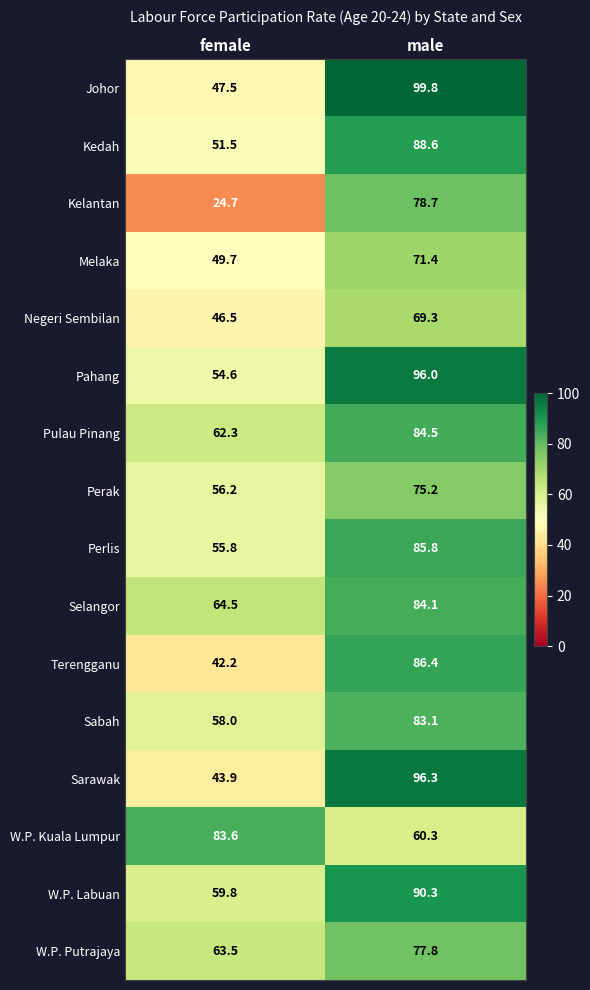

At which category does the chart reach its peak across all series?

male